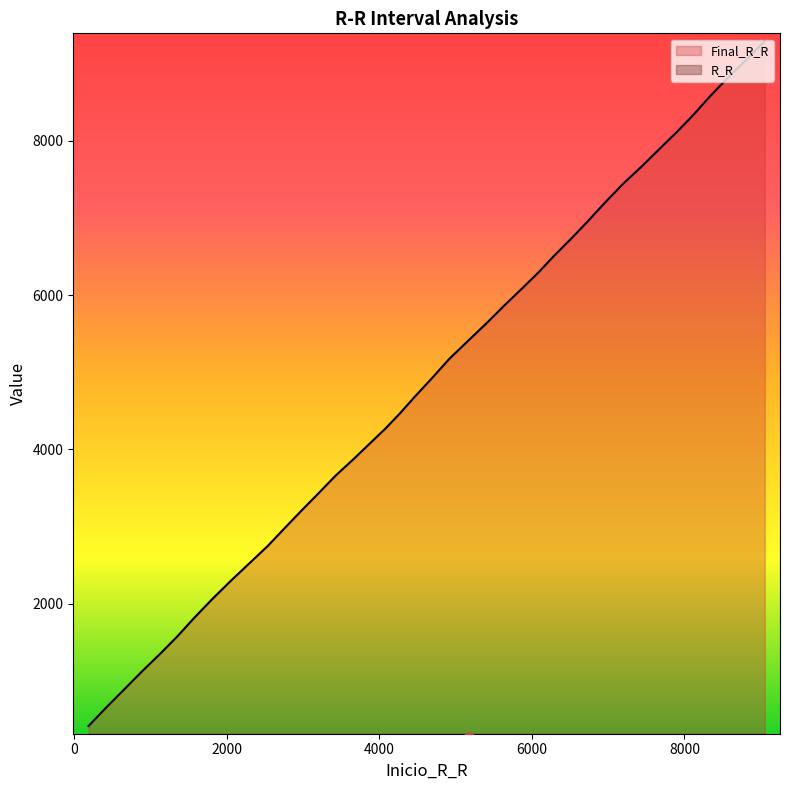

At how many categories does at least one series exceed 5958?

15